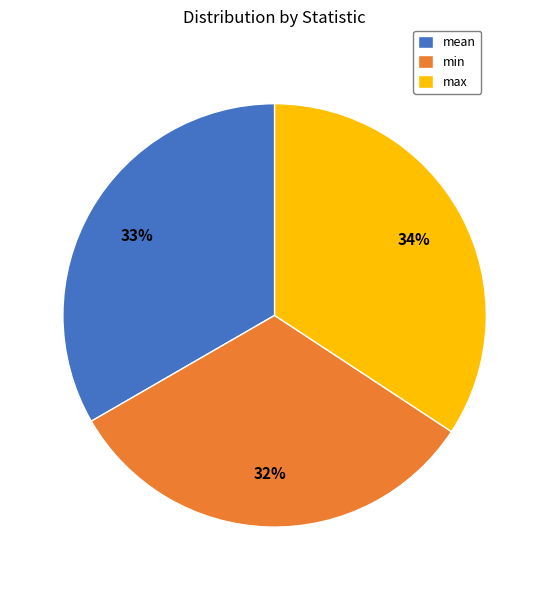

How many slices are in this pie chart?

3